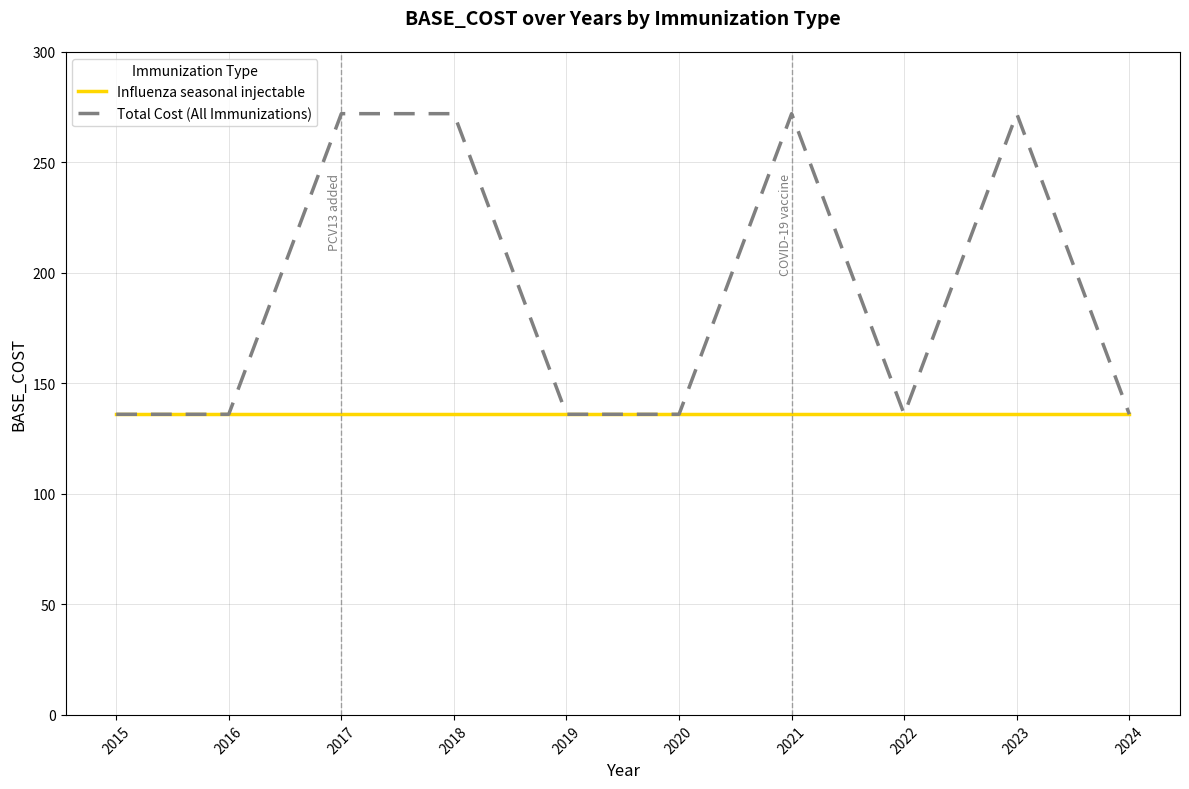

Reading left to right, what are all the values shown in this chart?

Influenza seasonal injectable: 136	136	136	136	136	136	136	136	136	136
Total Cost (All Immunizations): 136	136	272	272	136	136	272	136	272	136